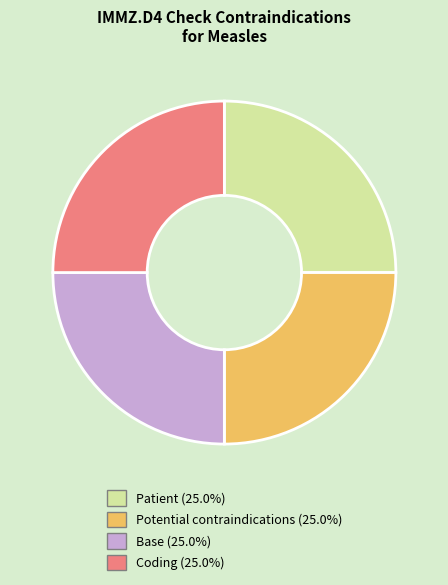

Approximately how many times larger is the value at Coding compared to Potential contraindications?

1.0